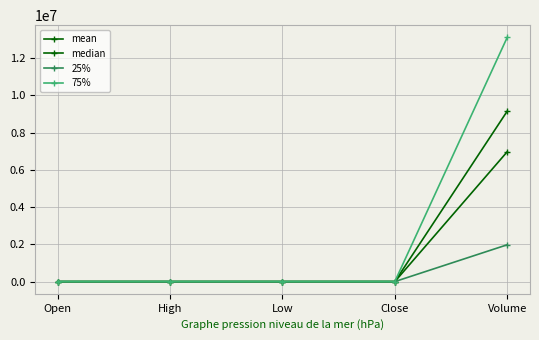

The value of 75% at Open is 1563.5. True or false?

True